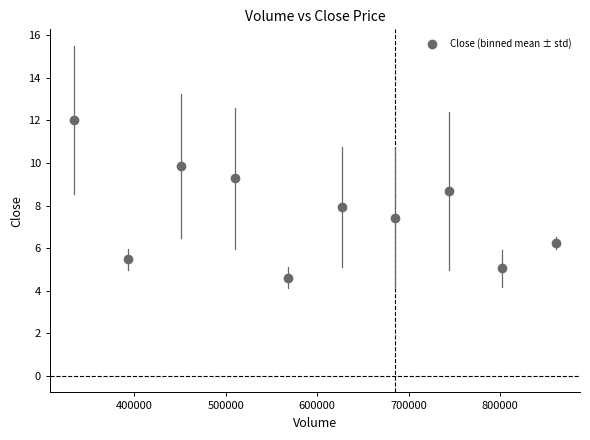

What is the average Y value?

7.7